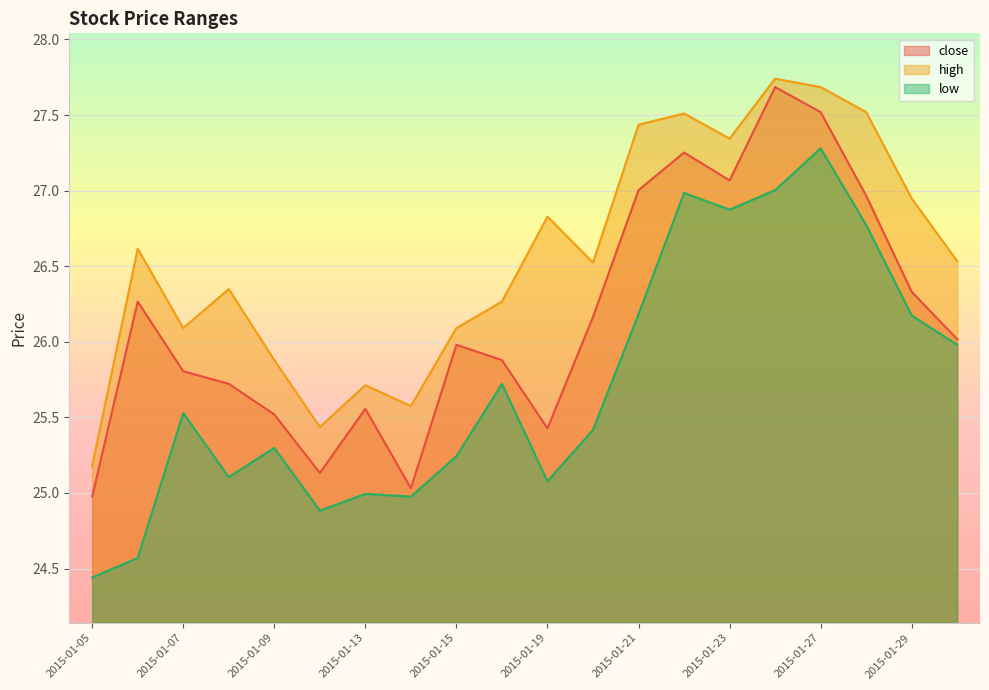

What are all the series names shown in the legend?

close, high, low